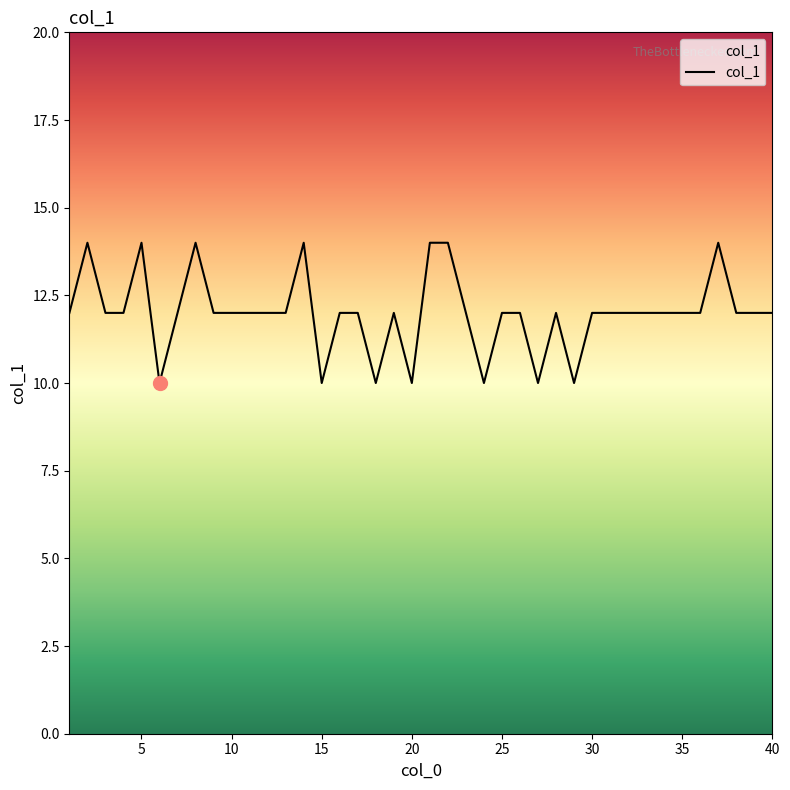

What is the difference between the maximum and minimum values?

4